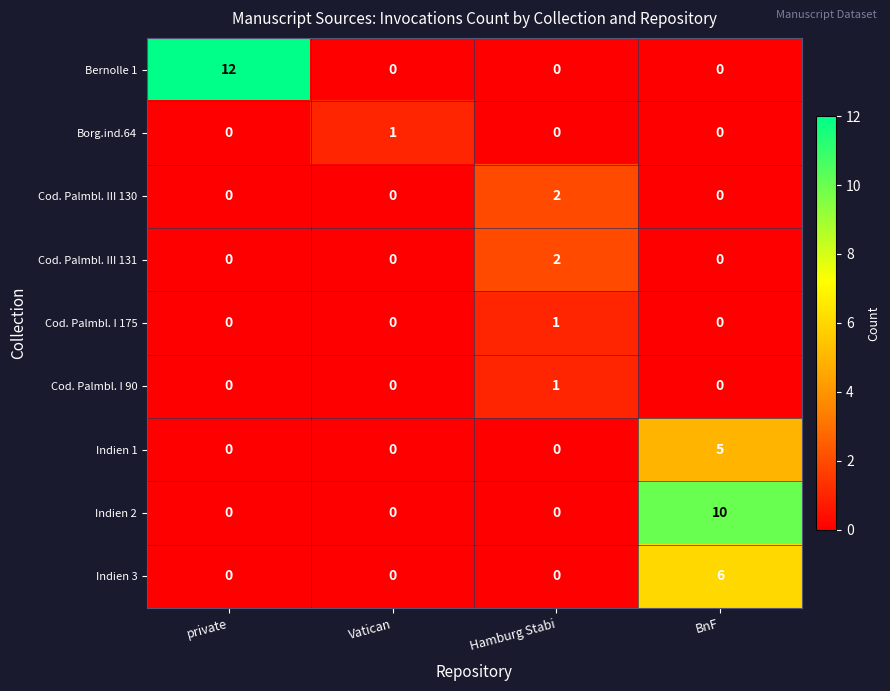

Which series has the largest total across all categories?

Bernolle 1